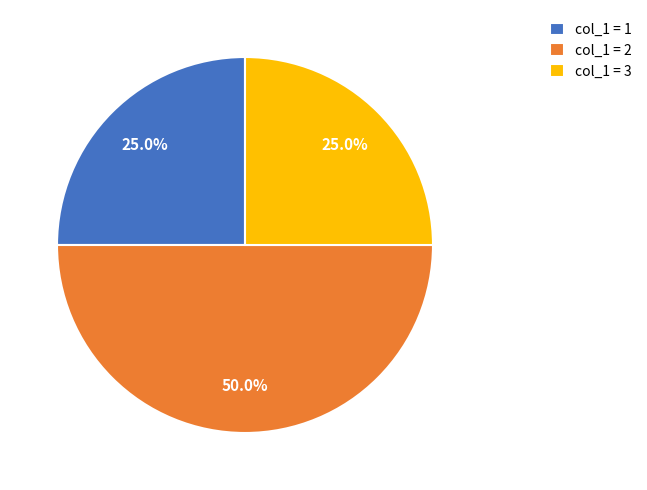

Which category has the biggest portion of the pie?

col_1 = 2